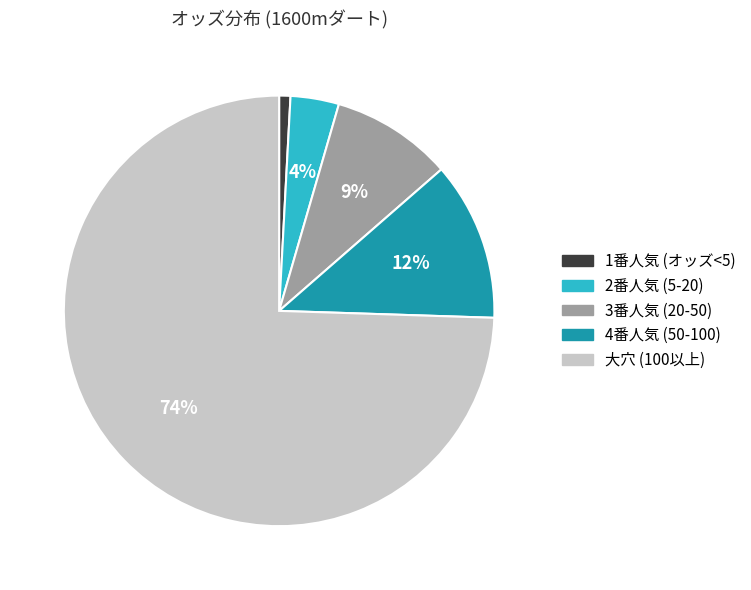

Is there a majority slice in this chart?

Yes